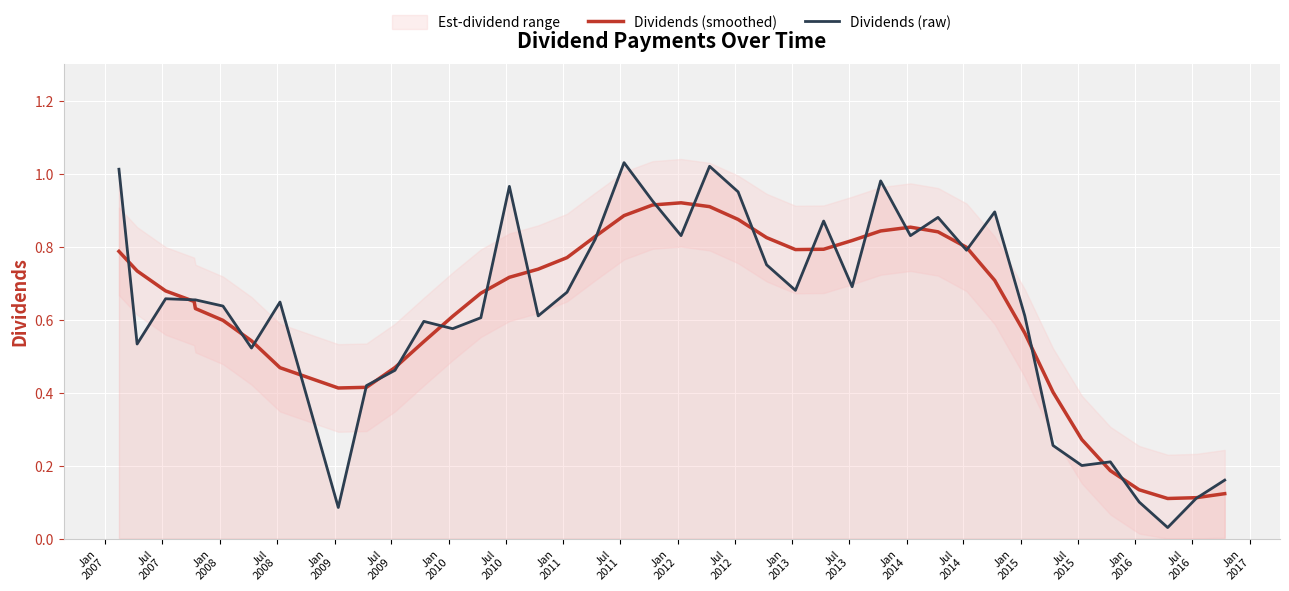

Reading right to left, transcribe all the data shown in this chart.

Dividends (smoothed): 0.1	0.1	0.1	0.1	0.2	0.3	0.4	0.6	0.7	0.8	0.8	0.9	0.8	0.8	0.8	0.8	0.8	0.9	0.9	0.9	0.9	0.9	0.8	0.8	0.7	0.7	0.7	0.6	0.5	0.5	0.4	0.4	0.5	0.5	0.6	0.6	0.6	0.7	0.7	0.8
Dividends (raw): 0.2	0.1	0.0	0.1	0.2	0.2	0.3	0.6	0.9	0.8	0.9	0.8	1.0	0.7	0.9	0.7	0.8	0.9	1.0	0.8	0.9	1.0	0.8	0.7	0.6	1.0	0.6	0.6	0.6	0.5	0.4	0.1	0.6	0.5	0.6	0.7	0.7	0.7	0.5	1.0